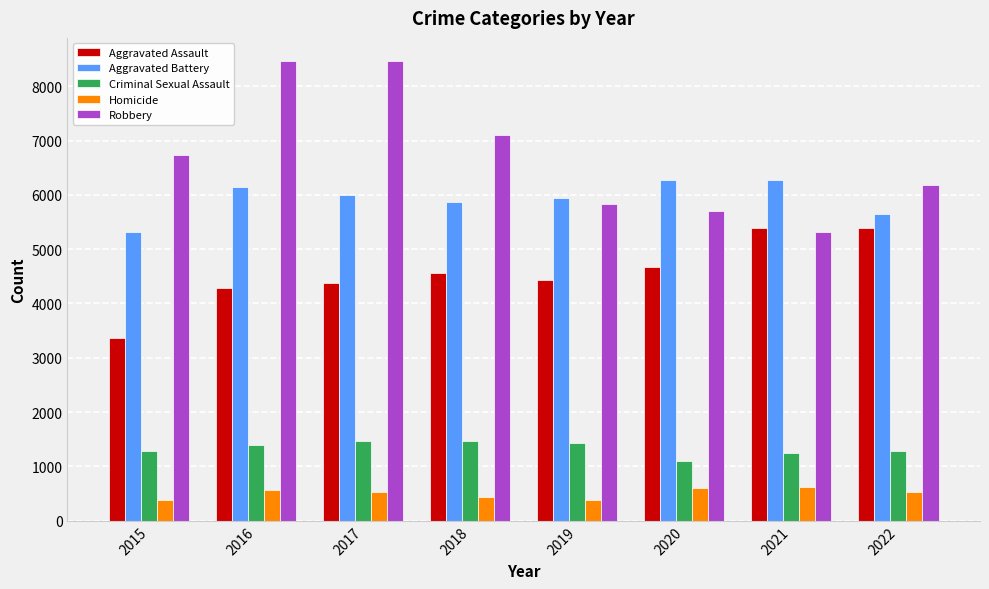

Which series has the largest range (max minus min)?

Robbery